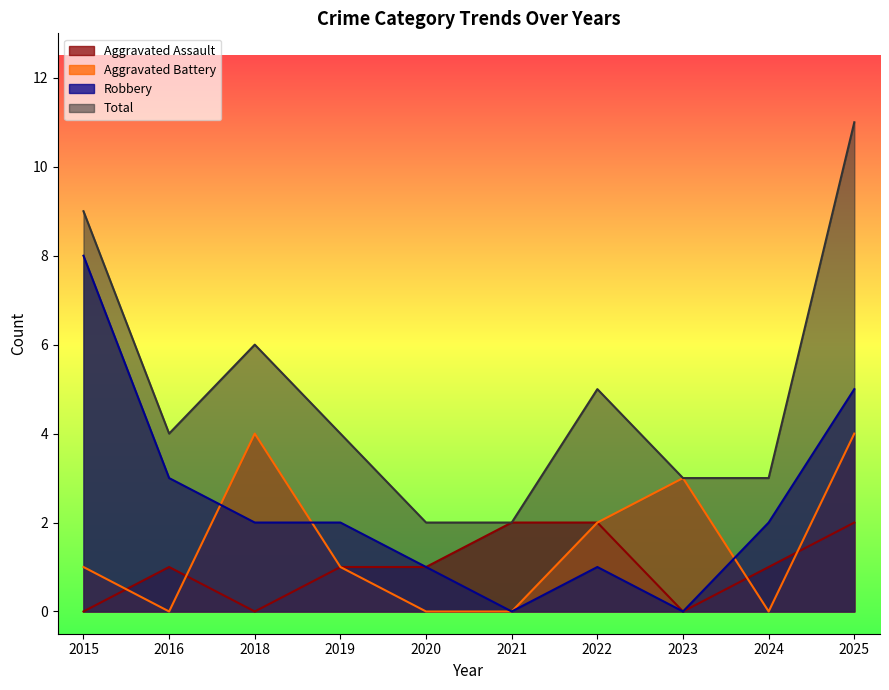

At which category does Aggravated Assault reach its first local peak?

2016